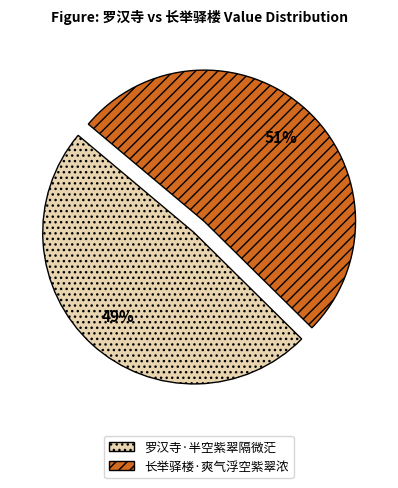

What is the majority slice?

长举驿楼·爽气浮空紫翠浓